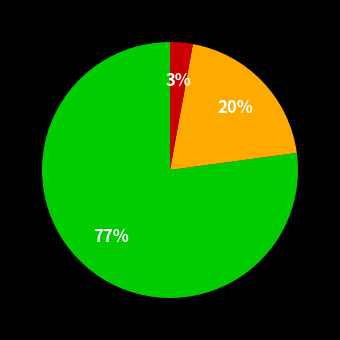

To the nearest percent, what is the difference between the largest and smallest slice percentages?

74%